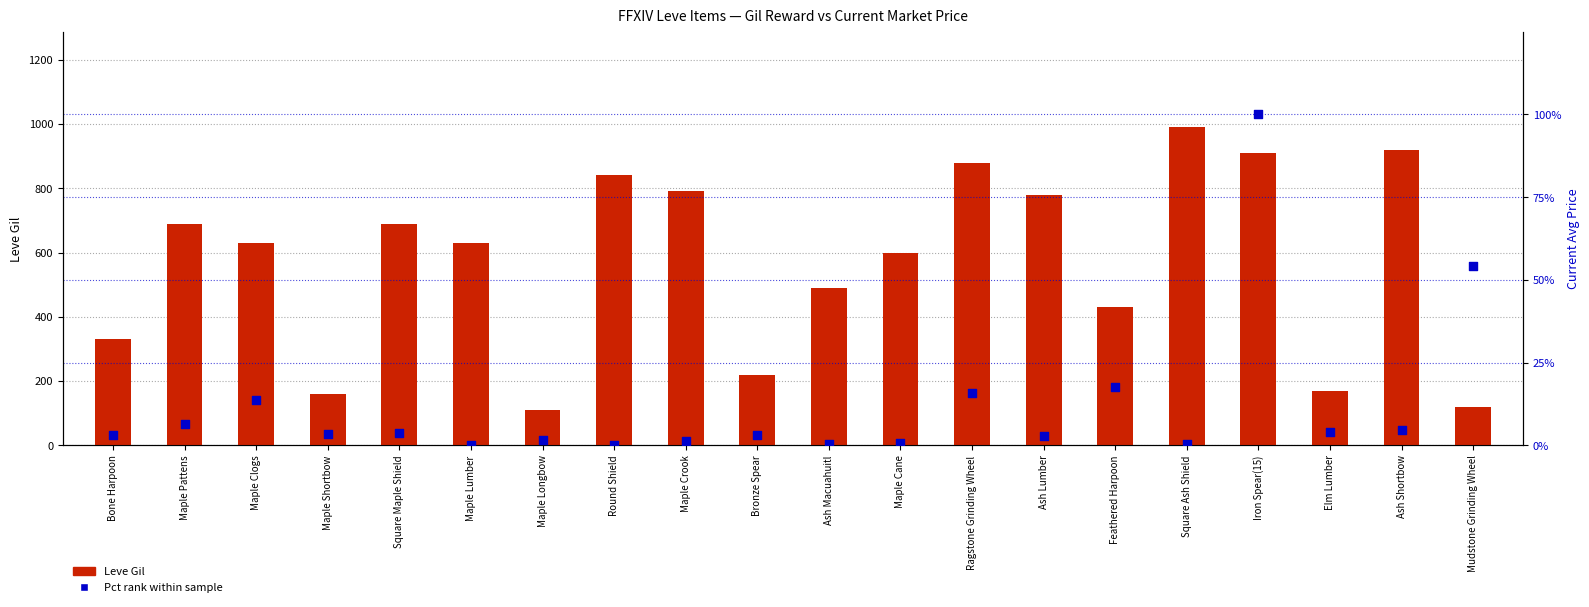

Is the value of Leve Gil at Maple Longbow greater than the value of Pct rank within sample at Mudstone Grinding Wheel?

Yes